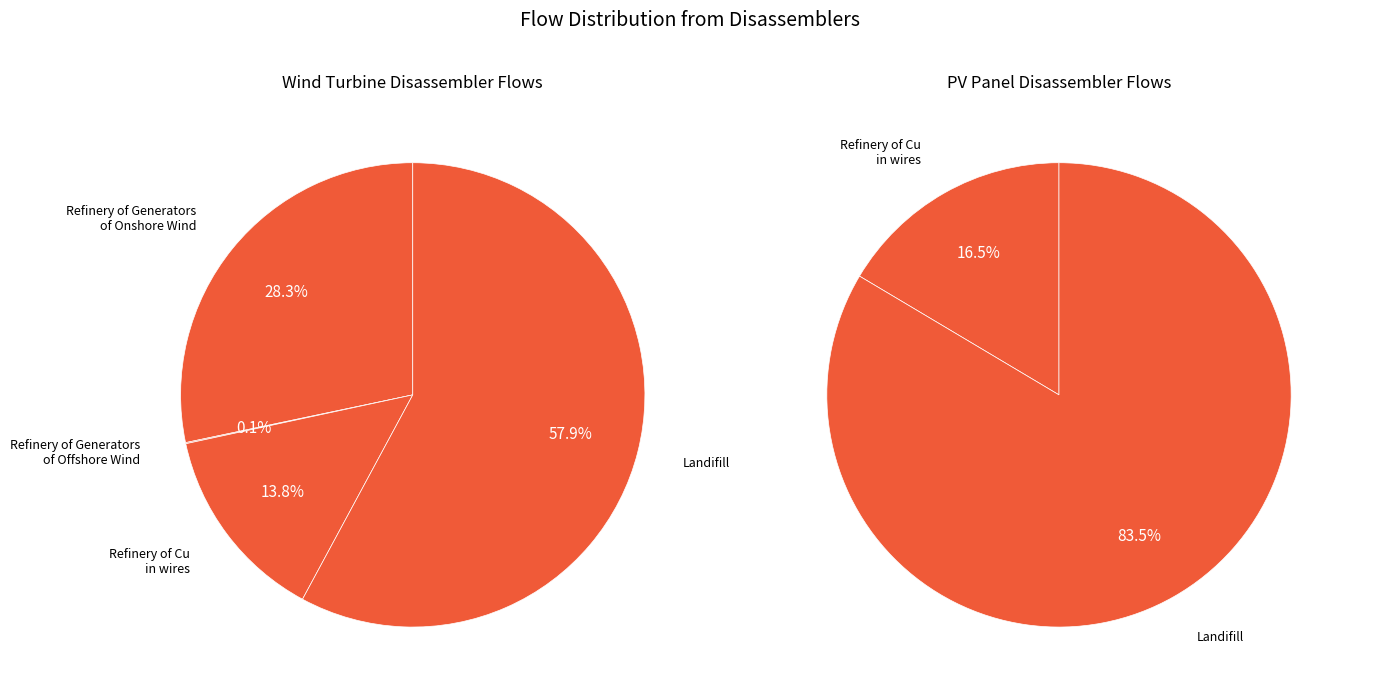

Is there a majority slice in this chart?

Yes